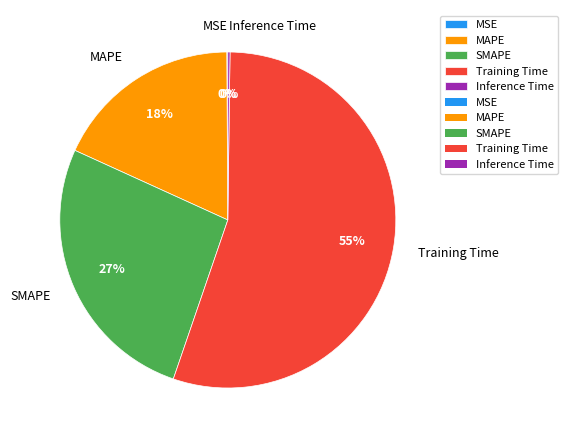

The Training Time slice represents 55% of the pie. True or false?

True